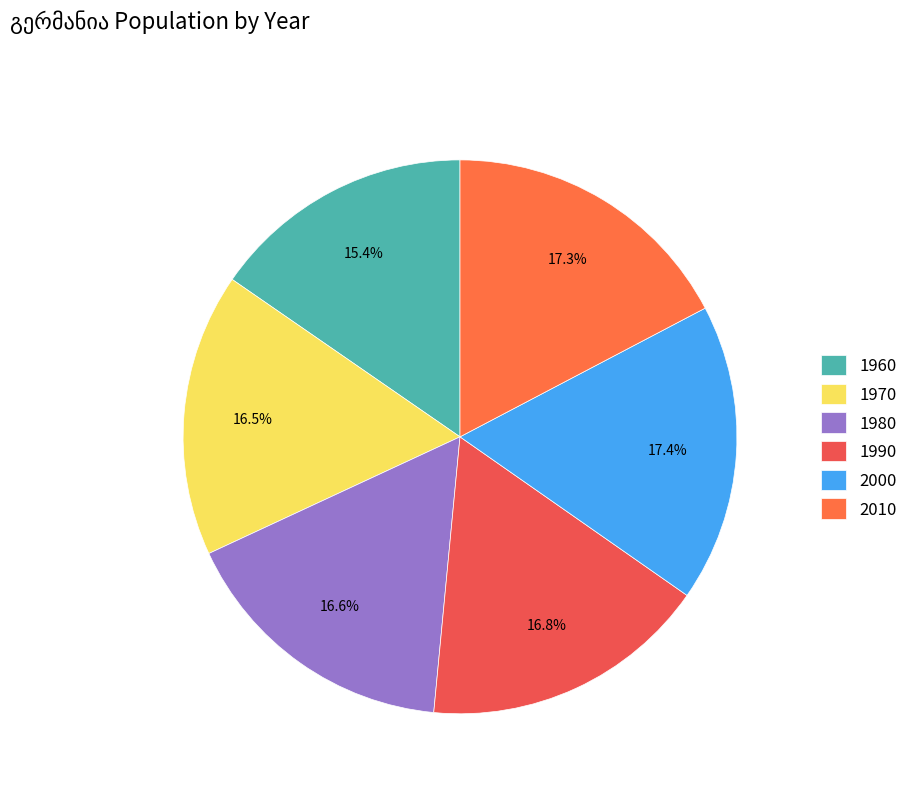

How many slices are in this pie chart?

6